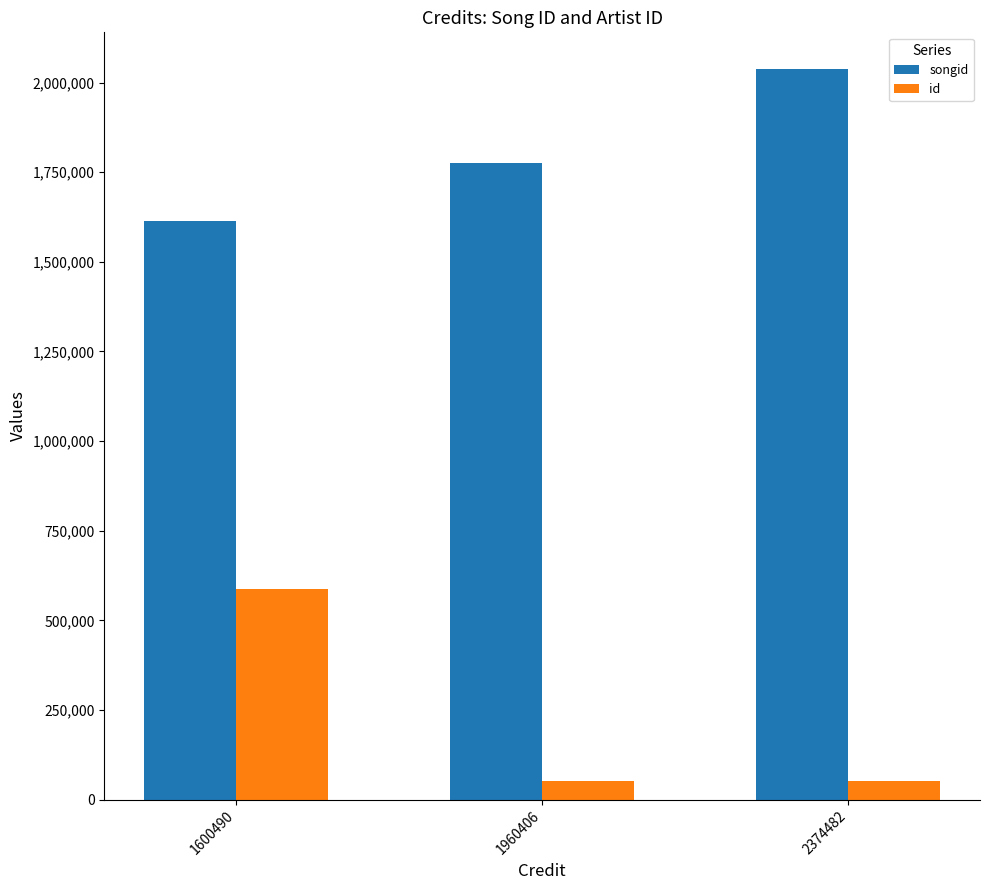

Rank the series by their average value, from lowest to highest.

id, songid